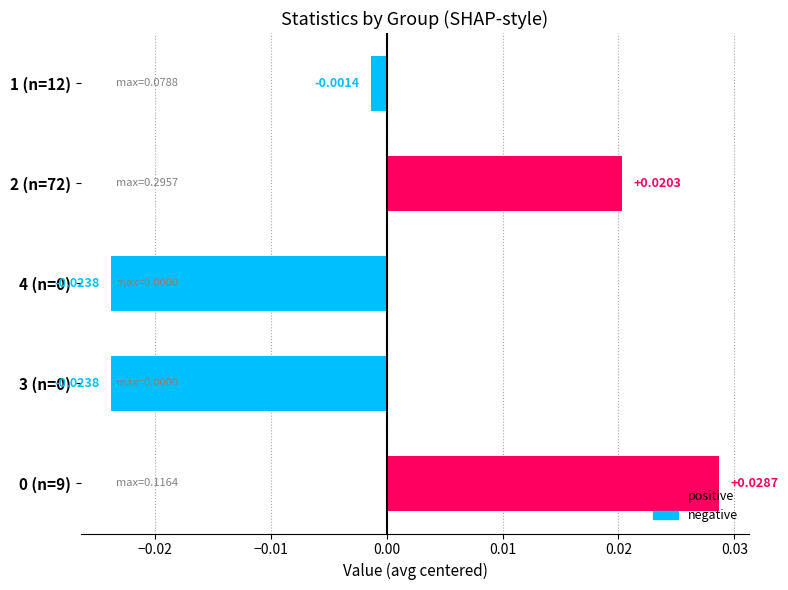

Does the chart contain any negative values?

Yes